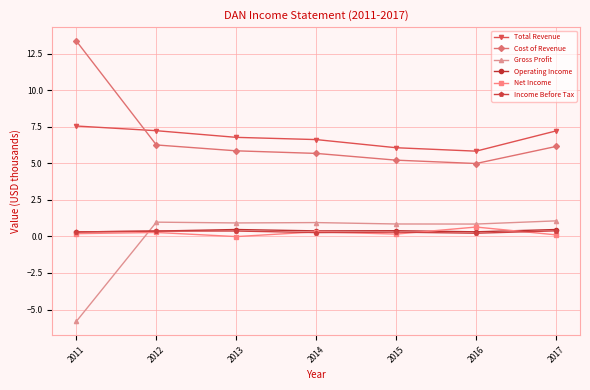

At how many categories does at least one series exceed 0?

7